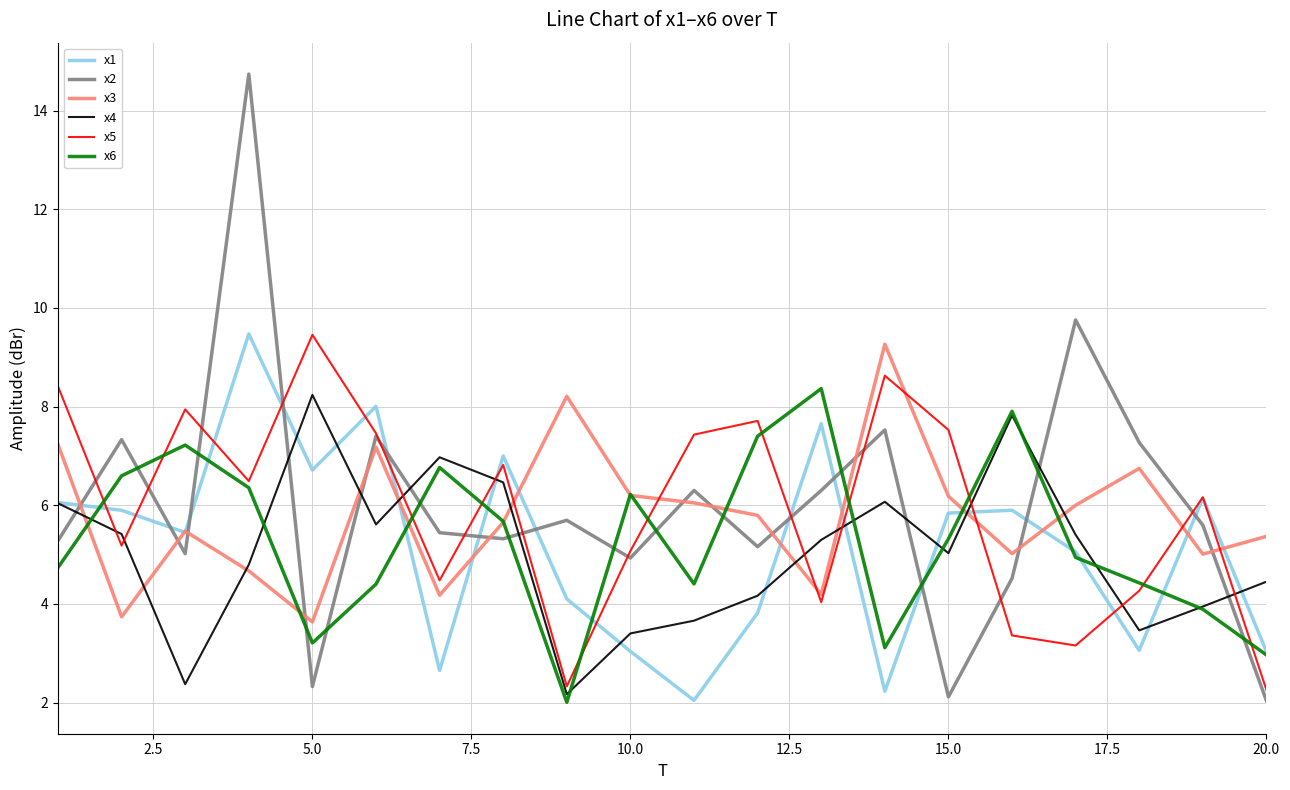

What is the smallest value displayed?

2.0